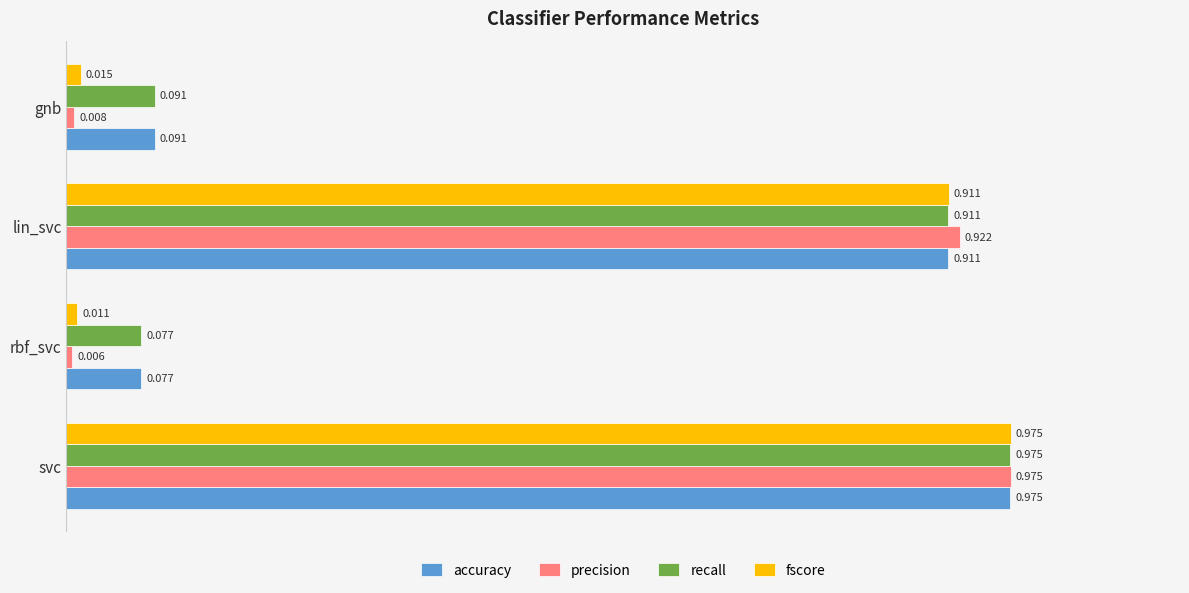

What is the sum of all fscore values?

1.9